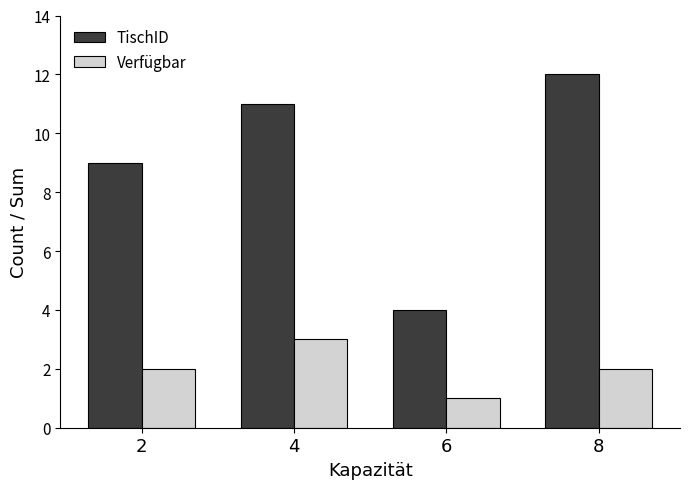

Reading right to left, what are all the values shown in this chart?

TischID: 12	4	11	9
Verfügbar: 2	1	3	2